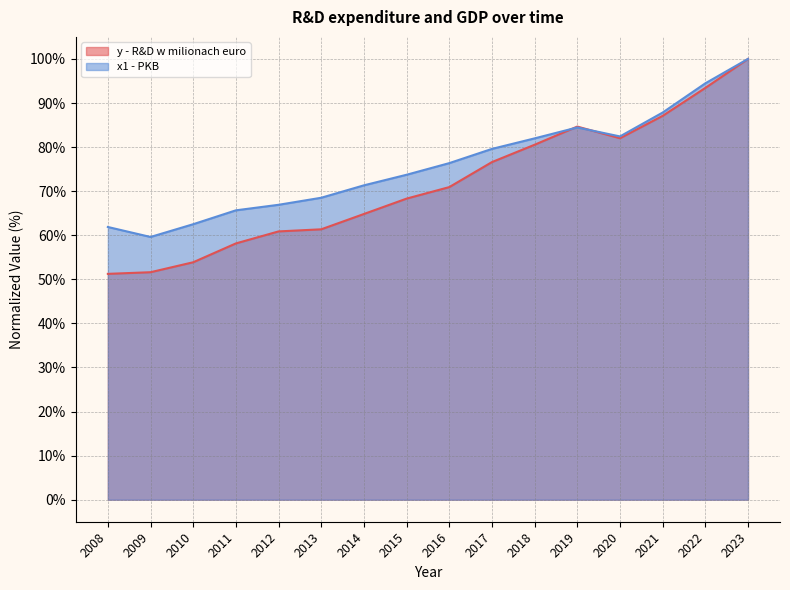

What is the value of the y - R&D w milionach euro point at the 2nd from the left?

51.6